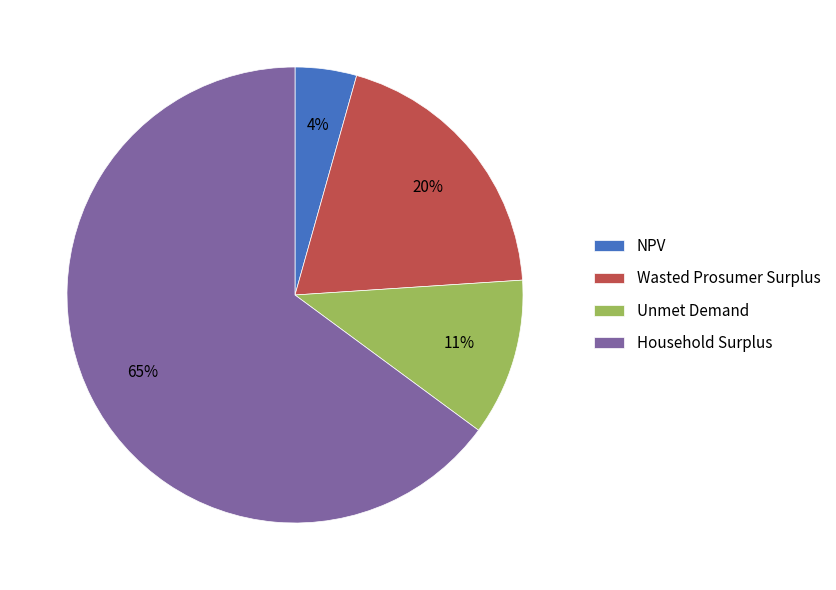

Is it true that Household Surplus is 75% of the pie?

False